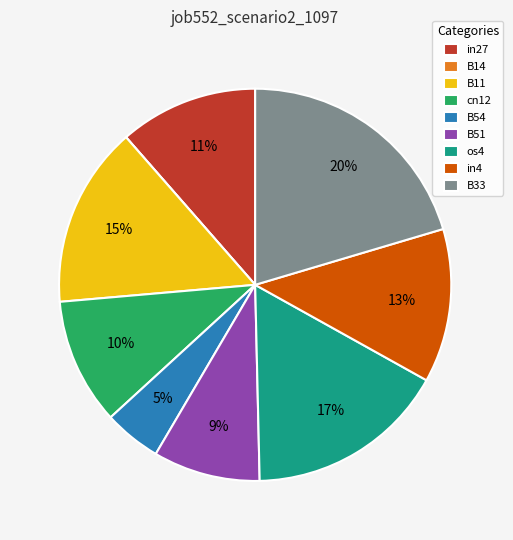

Which slice is the largest?

B33